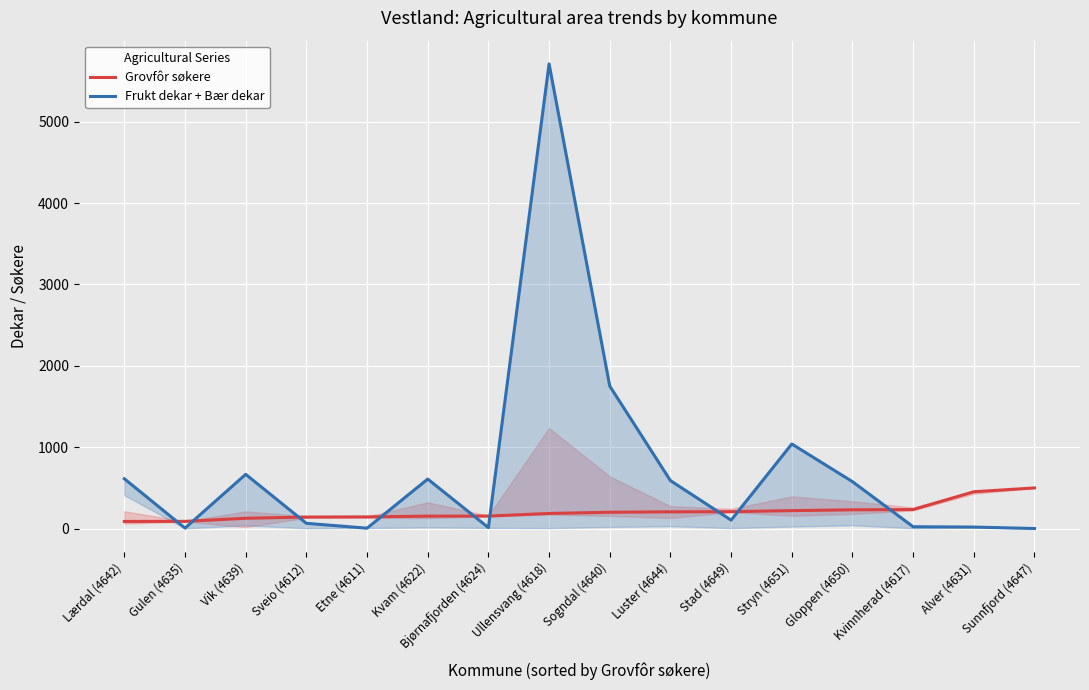

Which series has the widest spread of values?

Frukt dekar + Bær dekar